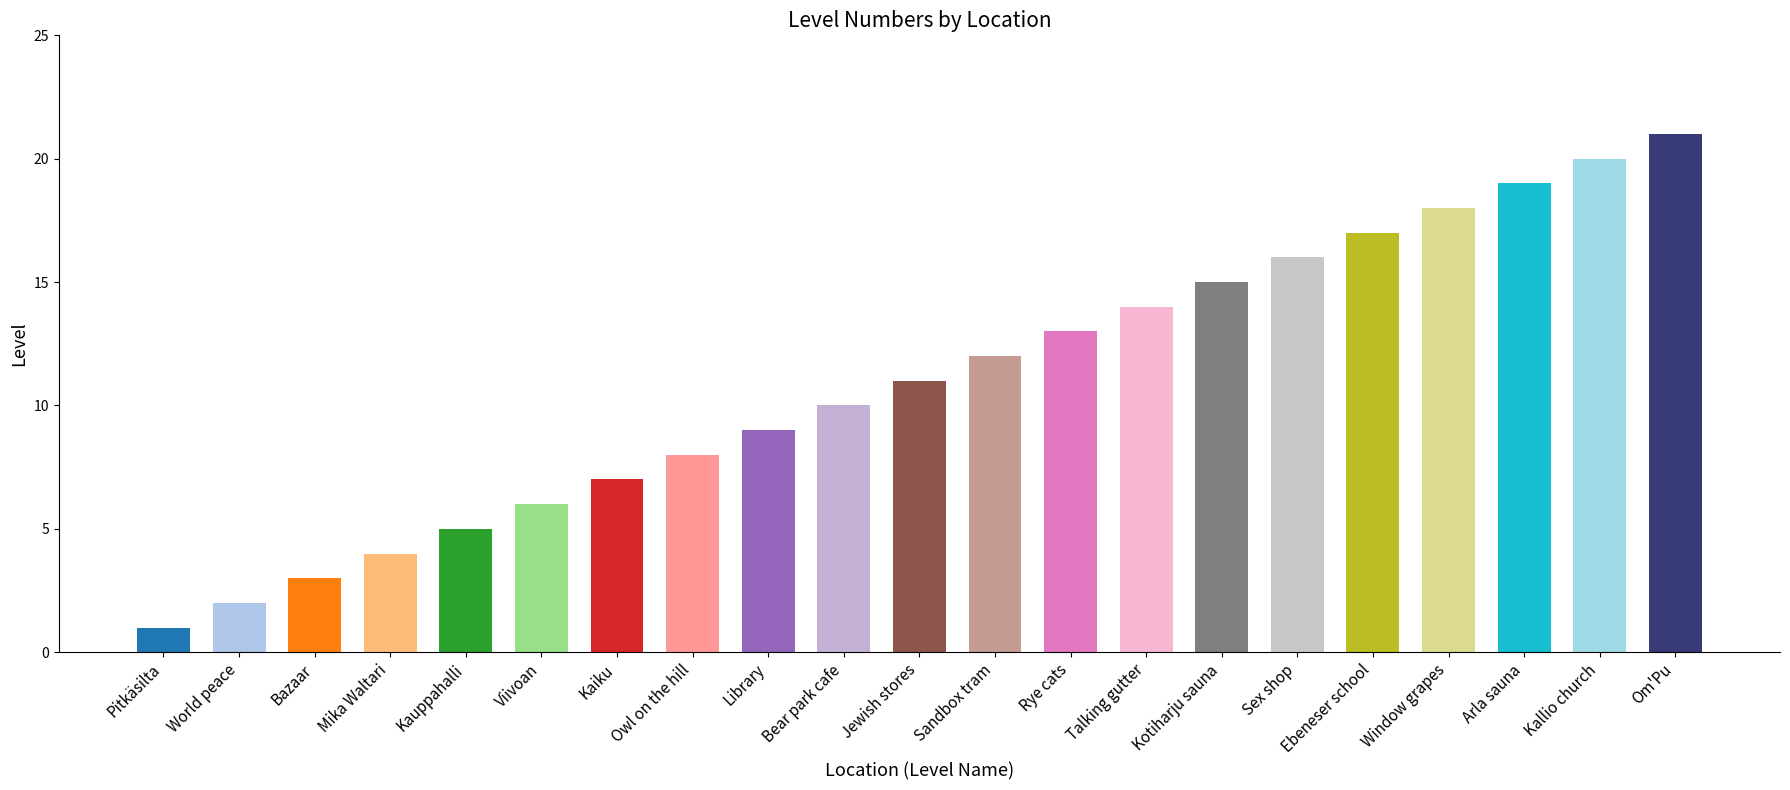

List the labels in order of value, largest first.

Om'Pu, Kallio church, Arla sauna, Window grapes, Ebeneser school, Sex shop, Kotiharju sauna, Talking gutter, Rye cats, Sandbox tram, Jewish stores, Bear park cafe, Library, Owl on the hill, Kaiku, Viivoan, Kauppahalli, Mika Waltari, Bazaar, World peace, Pitkäsilta